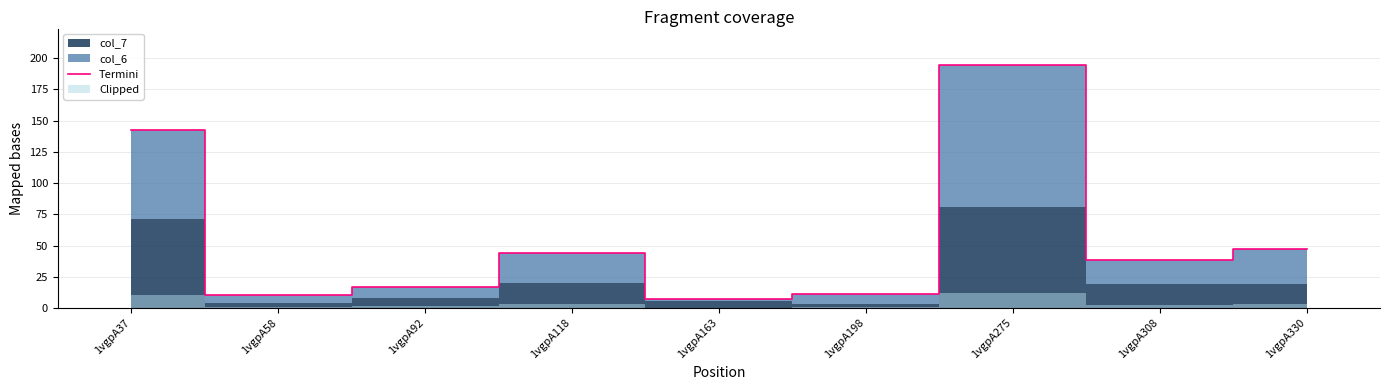

Reading left to right, list all the values displayed in this chart.

1vgpA37=142.3	1vgpA58=10.6	1vgpA92=17.2	1vgpA118=44.3	1vgpA163=7.5	1vgpA198=11.0	1vgpA275=194.4	1vgpA308=38.3	1vgpA330=47.6